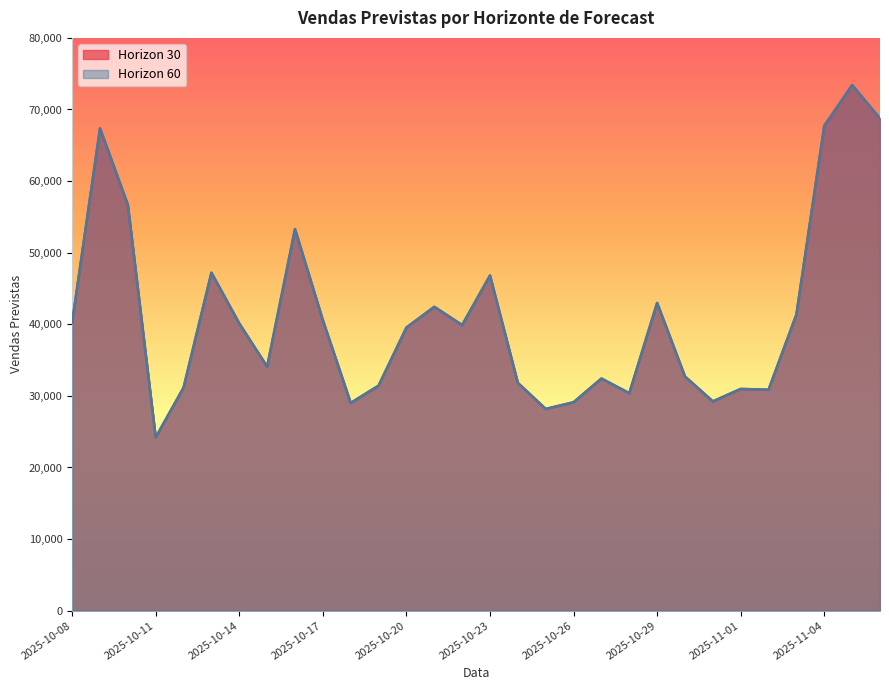

True or false: Horizon 60 and Horizon 30 intersect in this chart.

False